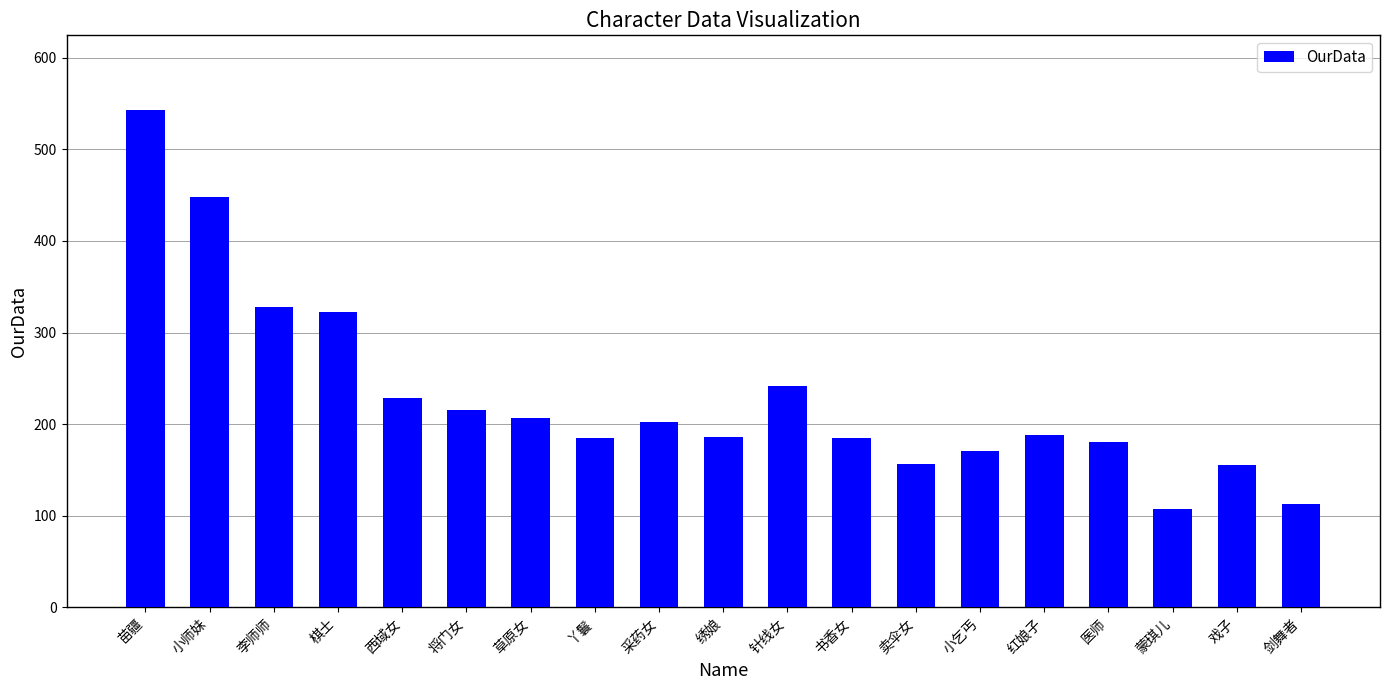

True or false: the data shows 63 at 小乞丐.

False